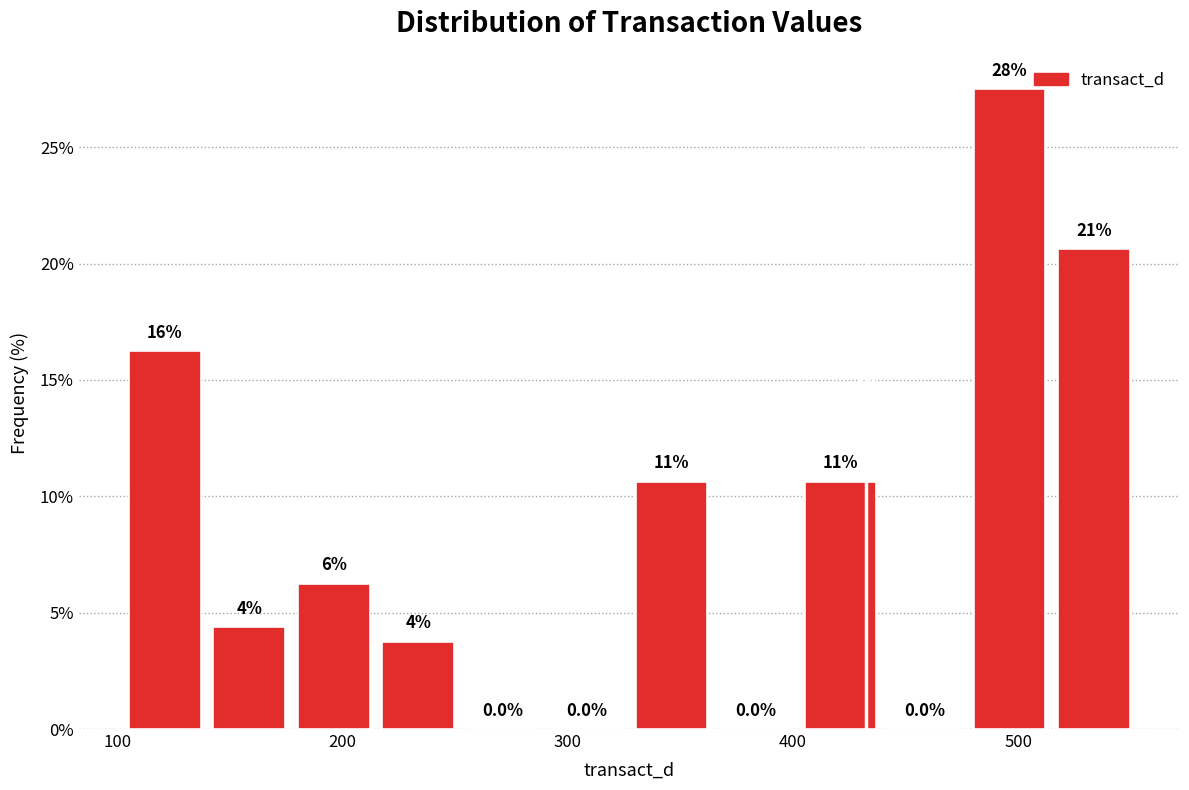

Read against the x-axis, roughly where is the centre of the tallest bar?

500